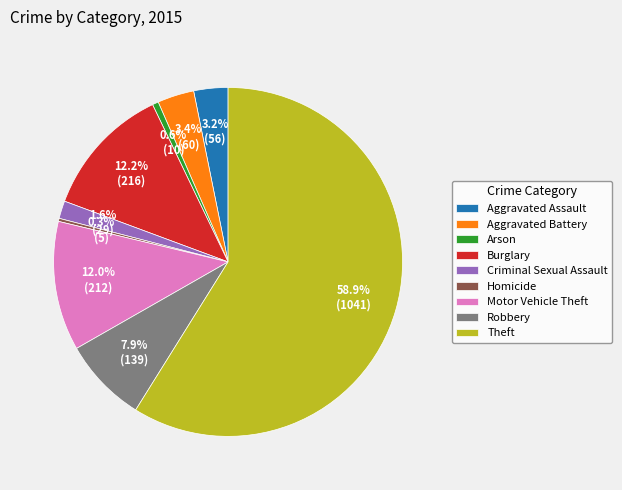

The Criminal Sexual Assault slice represents 2% of the pie. True or false?

True